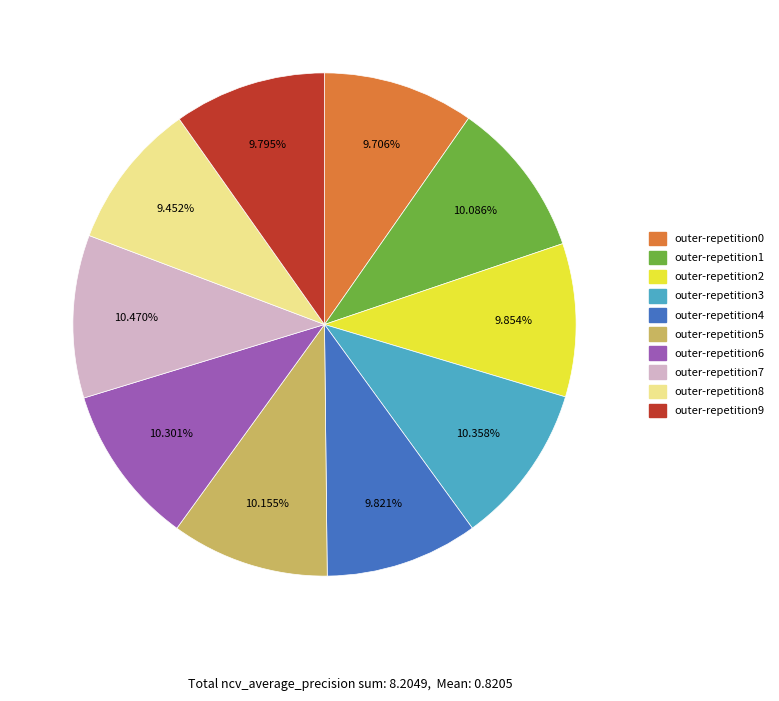

Does outer-repetition9 represent more than half of the total?

No